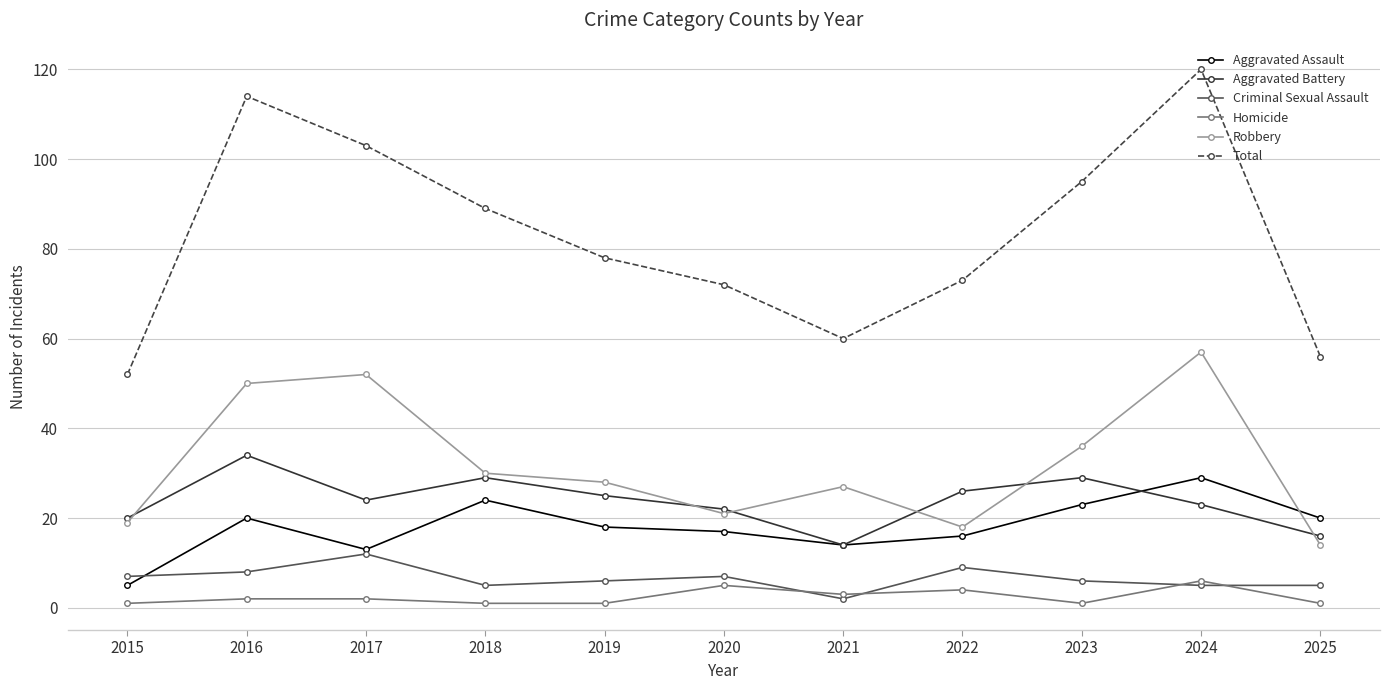

How many series are shown in this chart?

6